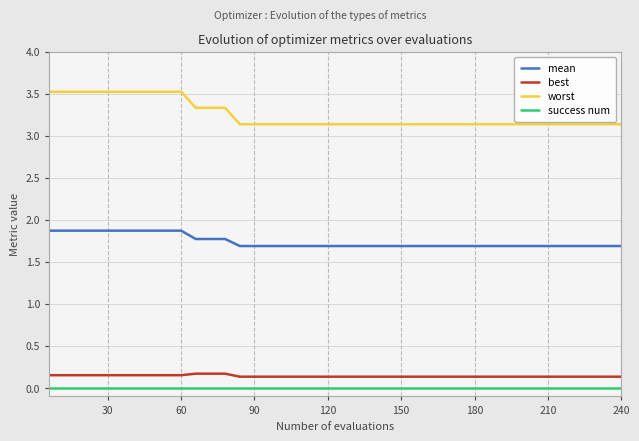

Which series has the widest spread of values?

worst